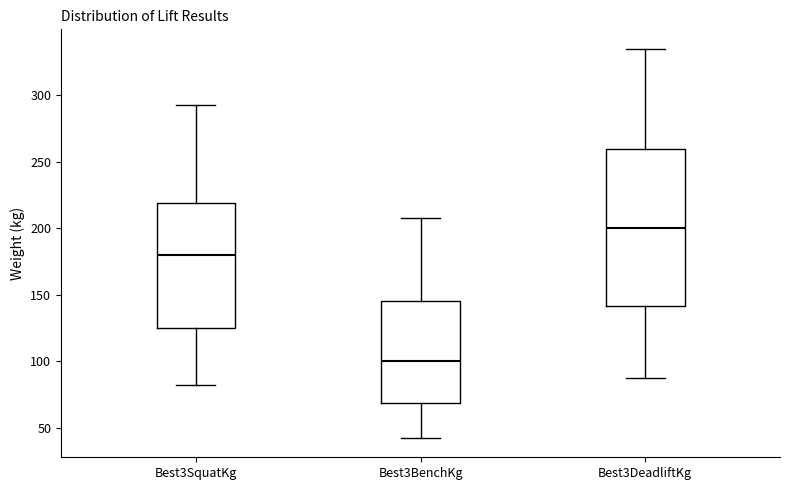

Which box's median line is the highest?

Best3DeadliftKg